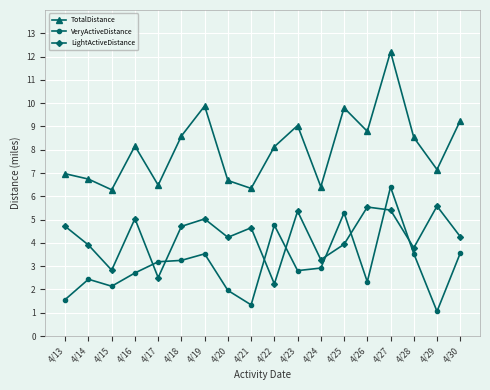

How many interior local valleys does the TotalDistance series have?

6